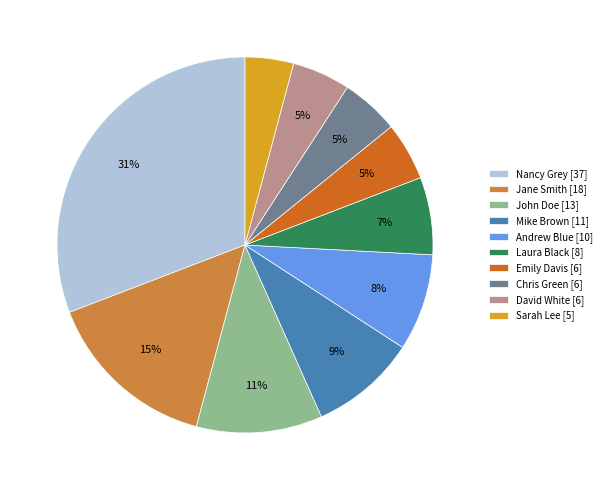

Count the number of slices in the pie.

10